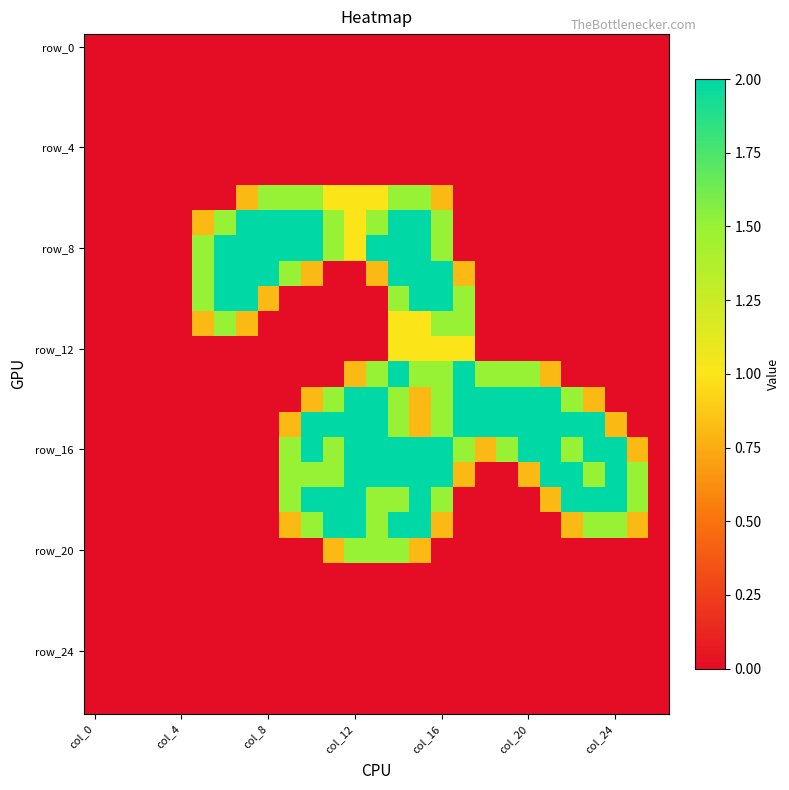

Which series has the largest total across all categories?

row_16